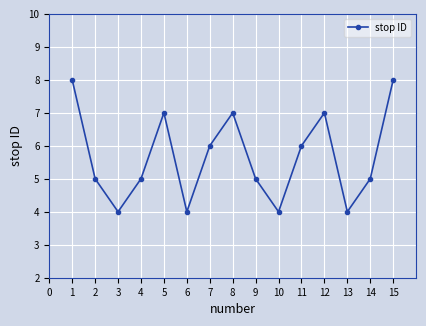

Is it true that the value at 9 is 1?

False